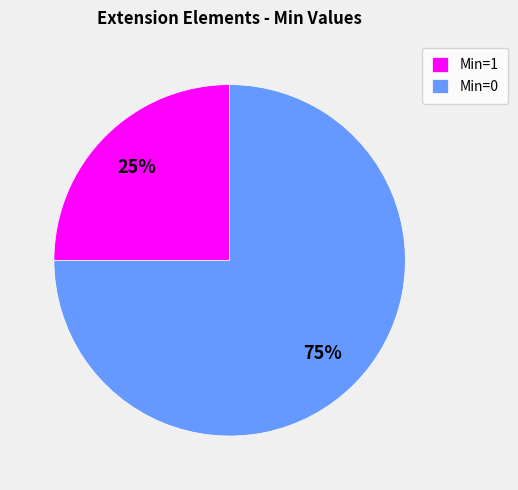

To the nearest percent, what portion does Min=0 represent?

75%